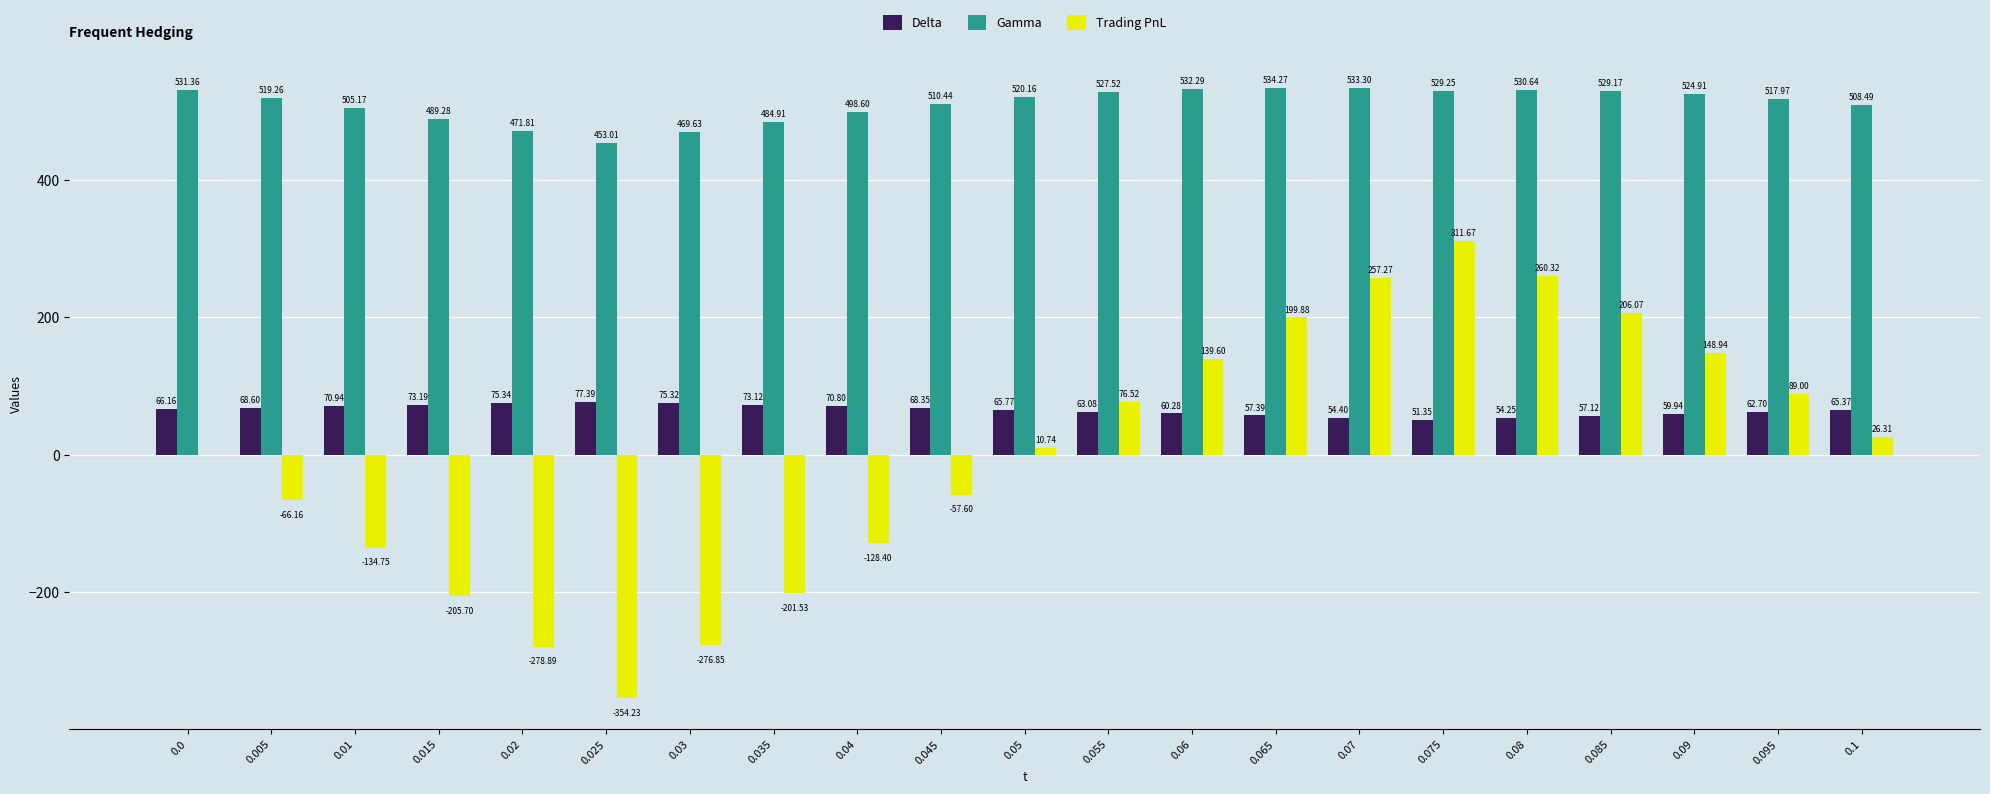

What is the sum of the Delta values at 0.005 and 0.06?

128.9